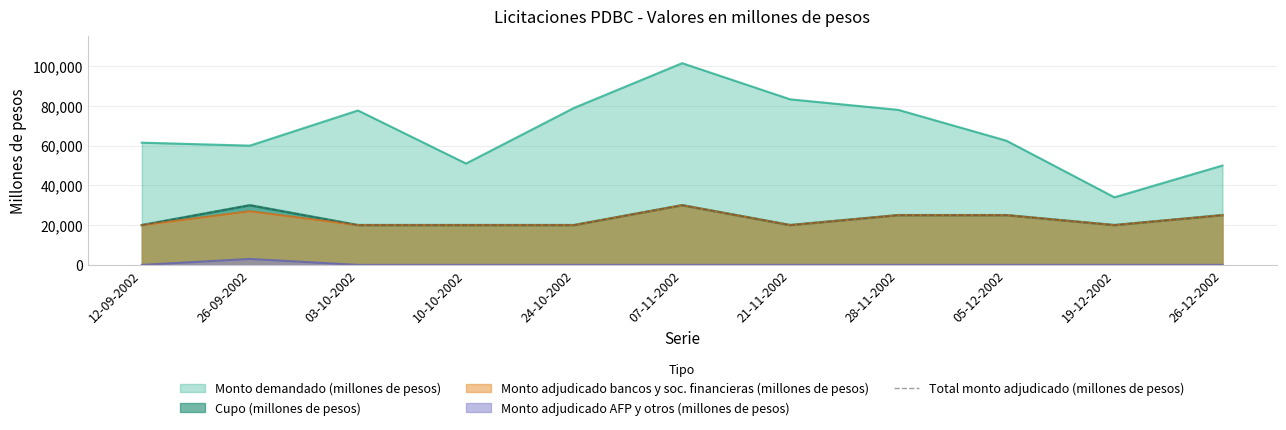

What is the label of the 9th point from the left?

05-12-2002